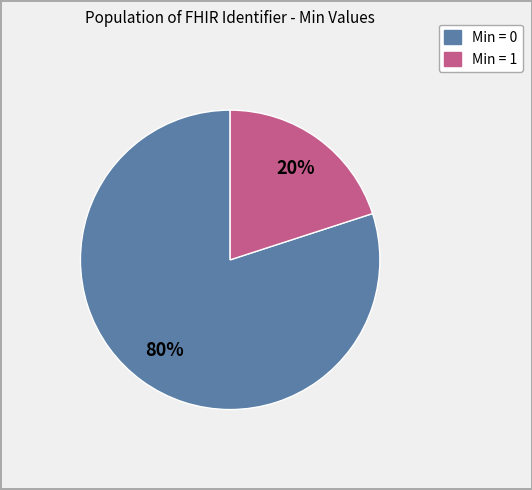

To the nearest percent, what is the average slice percentage?

50%